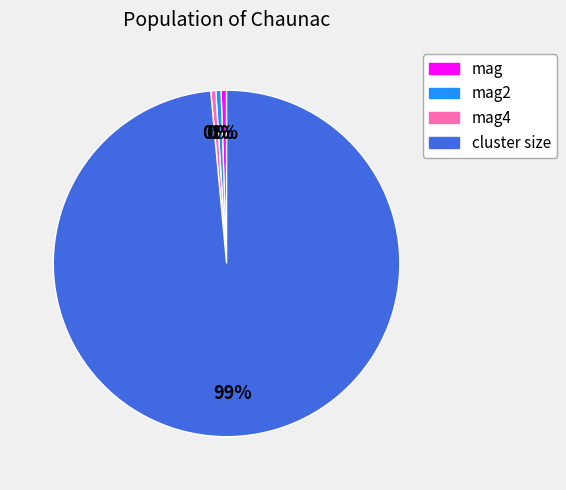

To the nearest percent, what is the average slice percentage?

25%